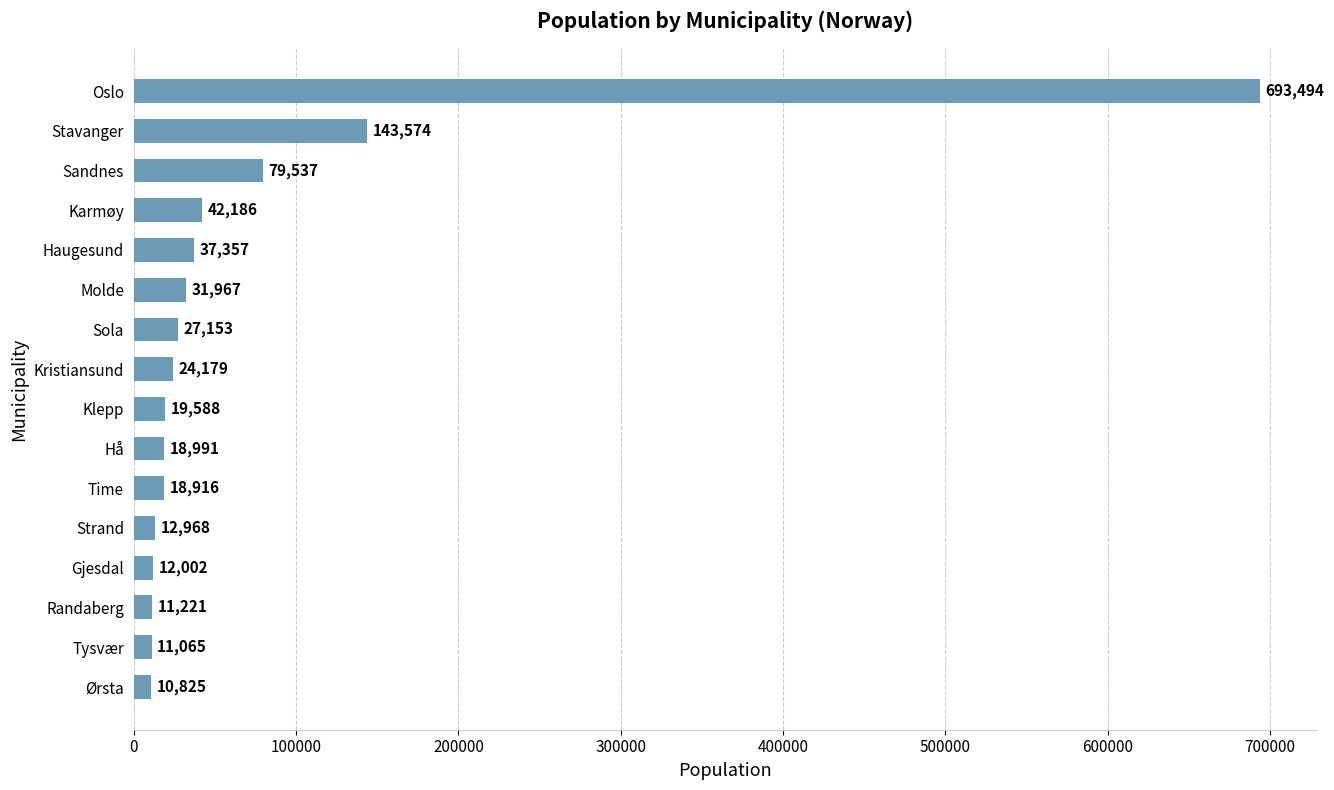

How many data points are less than 24179?

8